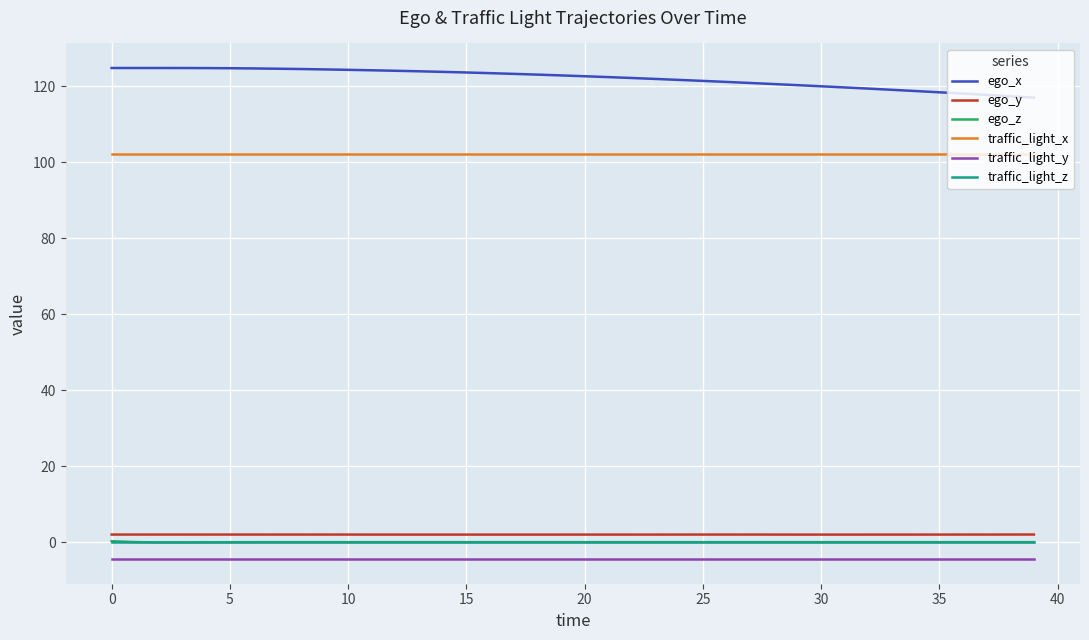

Does the chart display data point markers on the line(s)?

No